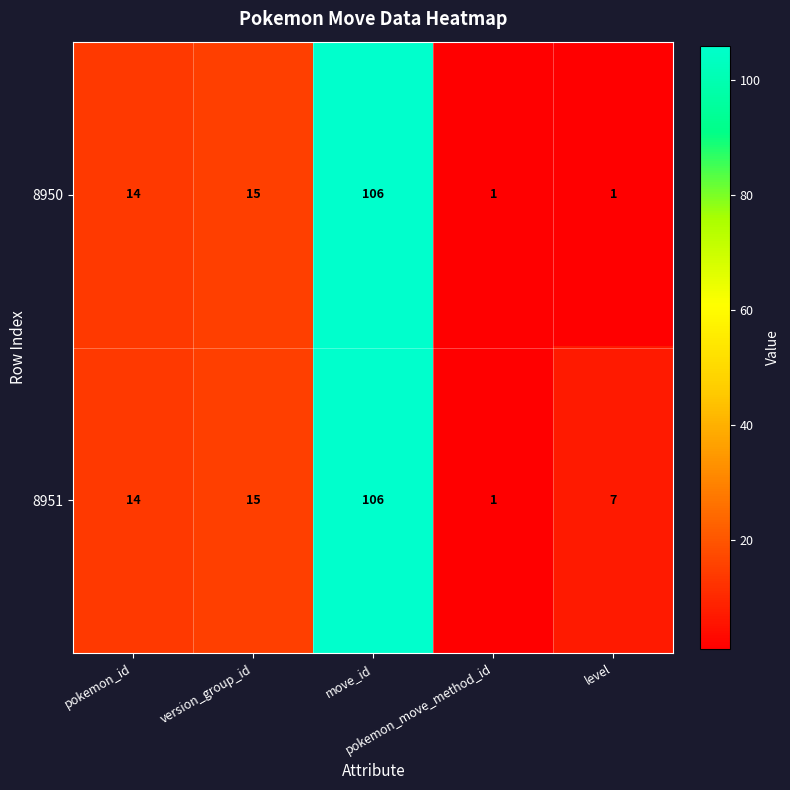

Rank the series by their average value, from lowest to highest.

8950, 8951